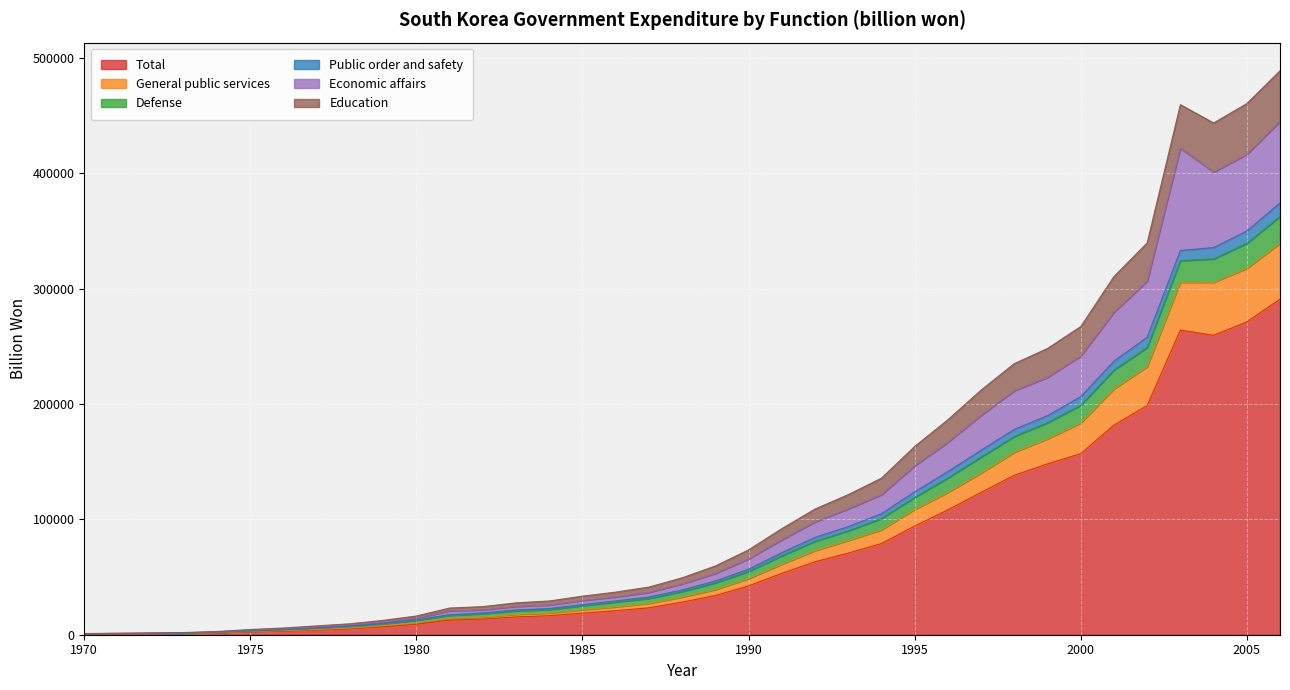

What is the maximum value for Total?

290891.9